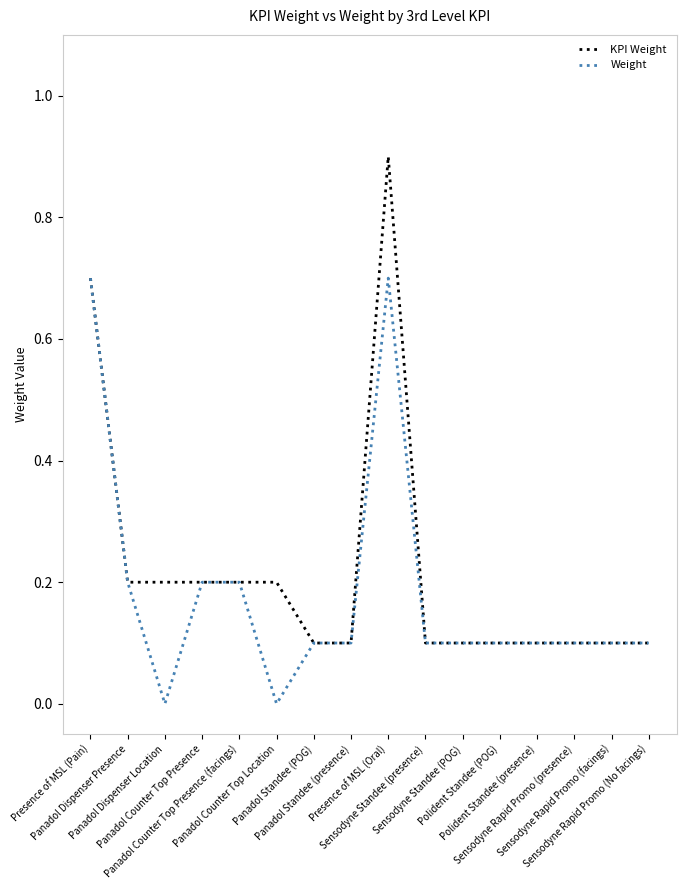

Reading left to right, transcribe all the data shown in this chart.

KPI Weight: Presence of MSL (Pain)=0.7	Panadol Dispenser Presence=0.2	Panadol Dispenser Location=0.2	Panadol Counter Top Presence=0.2	Panadol Counter Top Presence (facings)=0.2	Panadol Counter Top Location=0.2	Panadol Standee (POG)=0.1	Panadol Standee (presence)=0.1	Presence of MSL (Oral)=0.9	Sensodyne Standee (presence)=0.1	Sensodyne Standee (POG)=0.1	Polident Standee (POG)=0.1	Polident Standee (presence)=0.1	Sensodyne Rapid Promo (presence)=0.1	Sensodyne Rapid Promo (facings)=0.1	Sensodyne Rapid Promo (No facings)=0.1
Weight: Presence of MSL (Pain)=0.7	Panadol Dispenser Presence=0.2	Panadol Dispenser Location=0.0	Panadol Counter Top Presence=0.2	Panadol Counter Top Presence (facings)=0.2	Panadol Counter Top Location=0.0	Panadol Standee (POG)=0.1	Panadol Standee (presence)=0.1	Presence of MSL (Oral)=0.7	Sensodyne Standee (presence)=0.1	Sensodyne Standee (POG)=0.1	Polident Standee (POG)=0.1	Polident Standee (presence)=0.1	Sensodyne Rapid Promo (presence)=0.1	Sensodyne Rapid Promo (facings)=0.1	Sensodyne Rapid Promo (No facings)=0.1